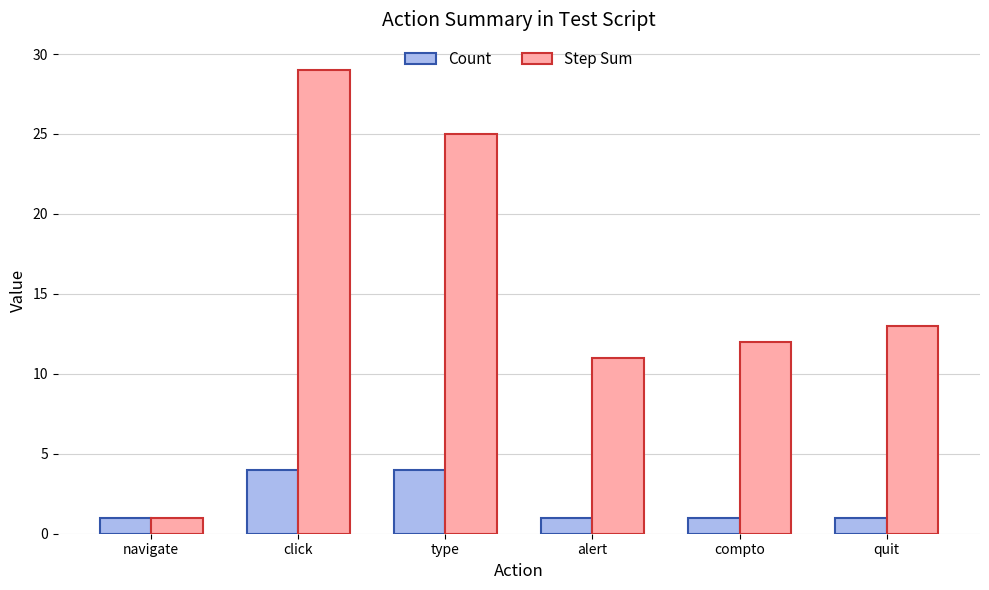

What is the label of the 5th bar from the right?

click